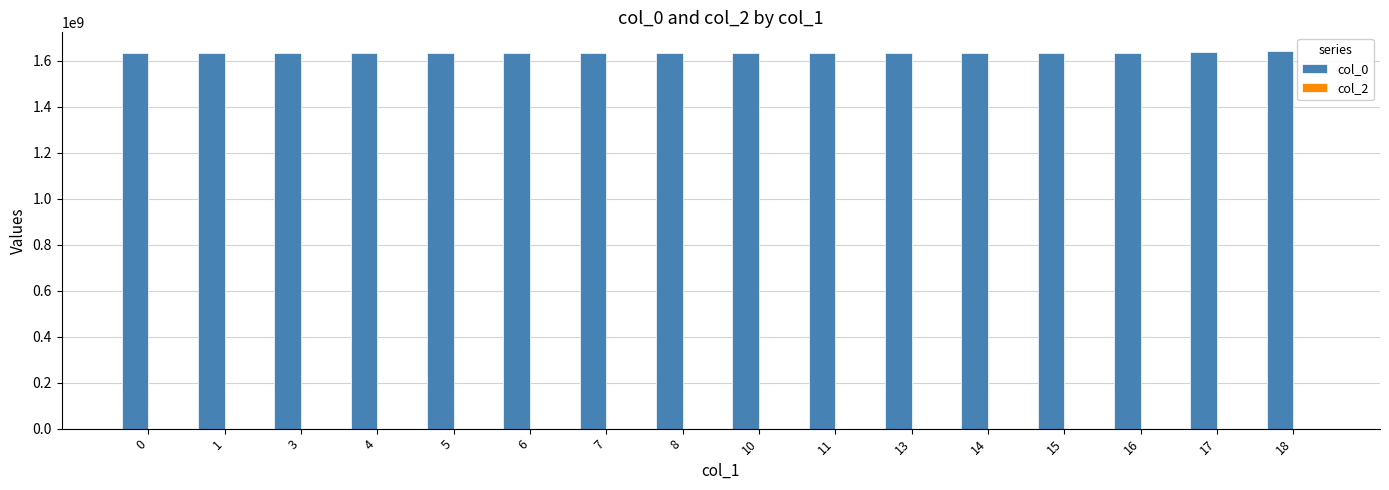

What is the maximum value shown in the chart?

1641949365